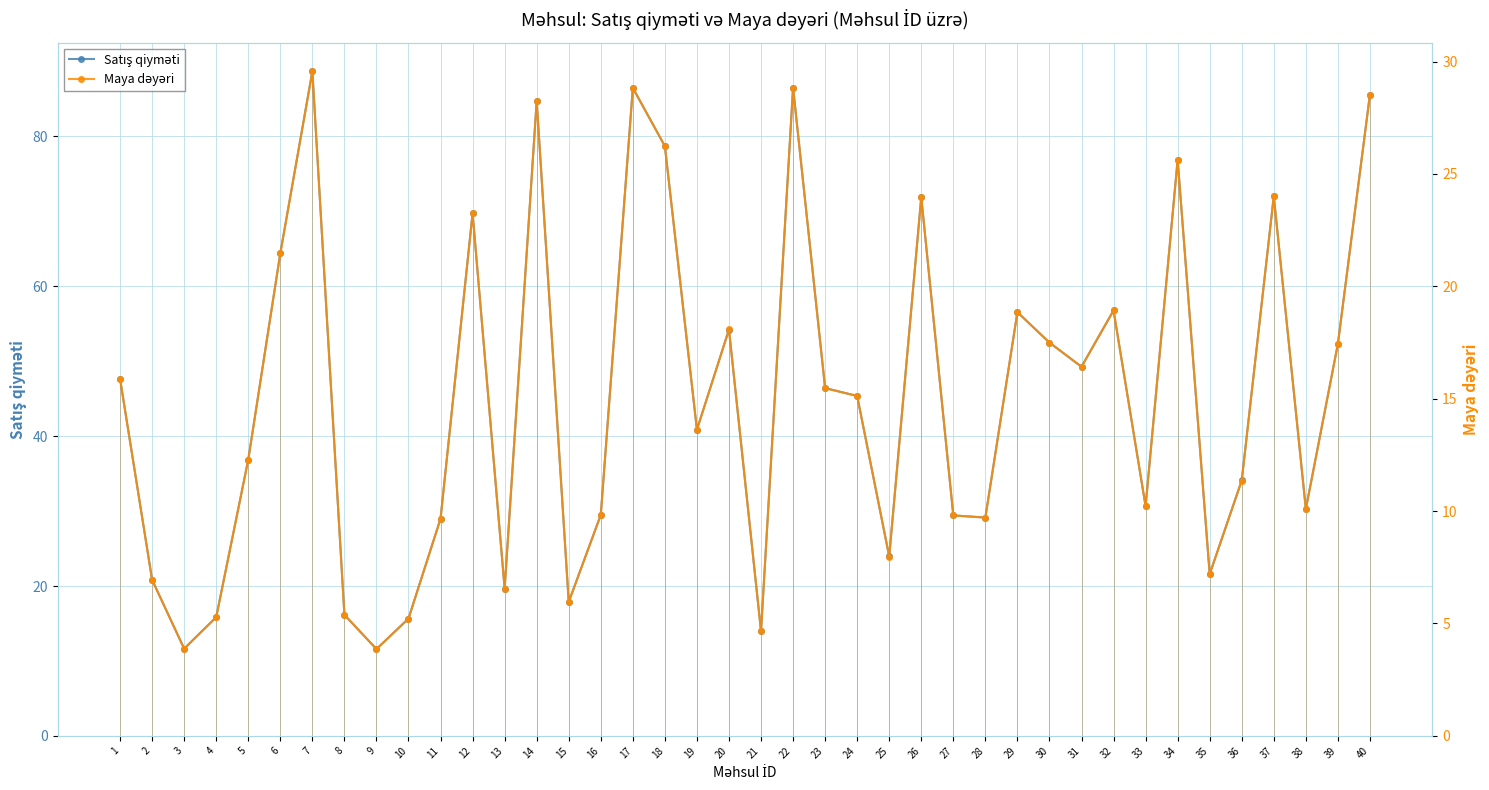

Rank the series by their maximum value, from lowest to highest.

Maya dəyəri, Satış qiyməti